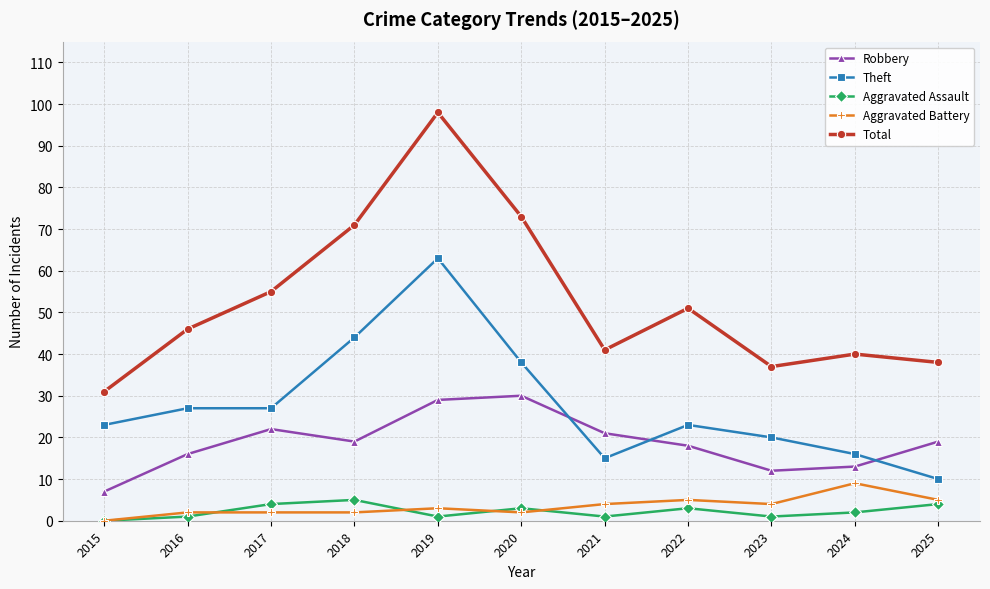

Reading right to left, transcribe all the data shown in this chart.

Robbery: 2025=19	2024=13	2023=12	2022=18	2021=21	2020=30	2019=29	2018=19	2017=22	2016=16	2015=7
Theft: 2025=10	2024=16	2023=20	2022=23	2021=15	2020=38	2019=63	2018=44	2017=27	2016=27	2015=23
Aggravated Assault: 2025=4	2024=2	2023=1	2022=3	2021=1	2020=3	2019=1	2018=5	2017=4	2016=1	2015=0
Aggravated Battery: 2025=5	2024=9	2023=4	2022=5	2021=4	2020=2	2019=3	2018=2	2017=2	2016=2	2015=0
Total: 2025=38	2024=40	2023=37	2022=51	2021=41	2020=73	2019=98	2018=71	2017=55	2016=46	2015=31